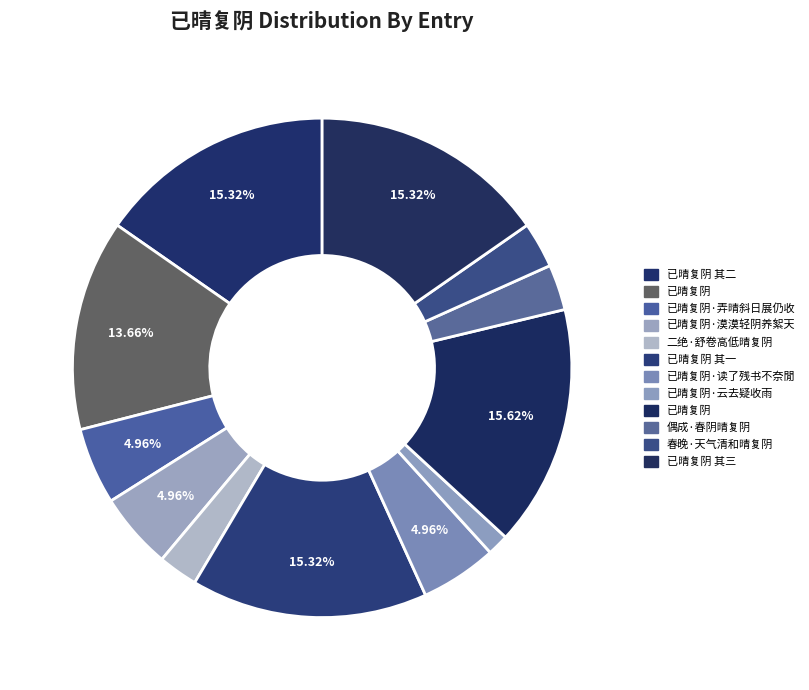

To the nearest percent, what is the average slice percentage?

8%